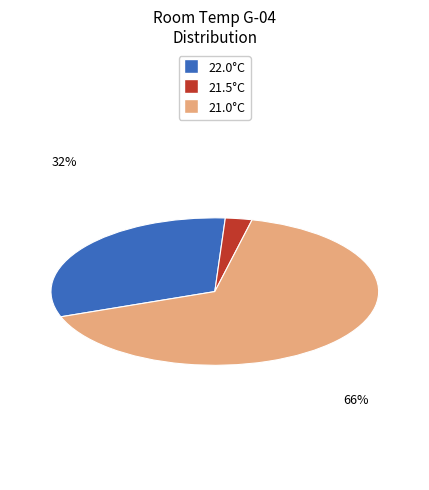

Is there a majority slice in this chart?

Yes